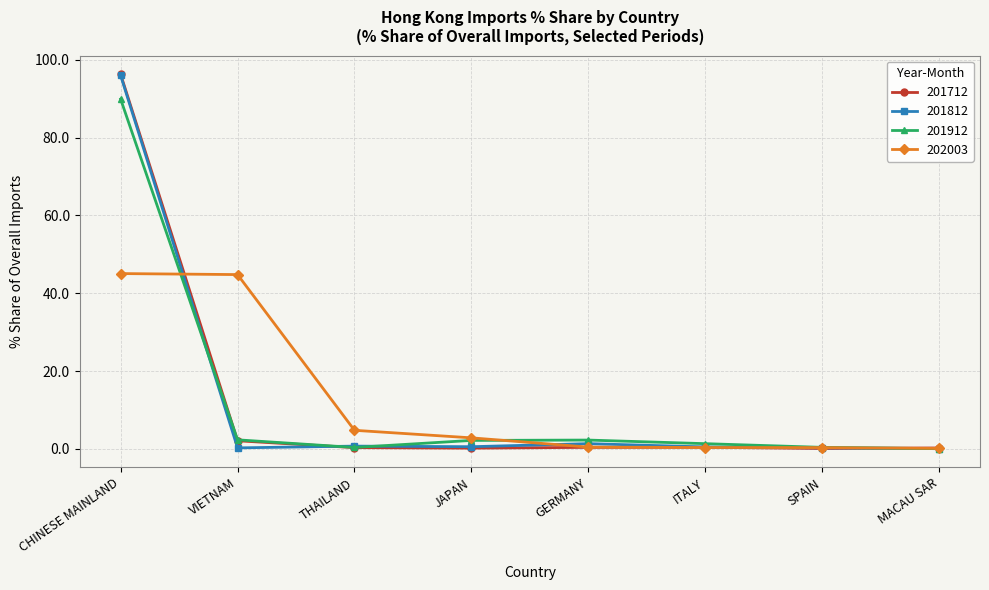

Read the 201712 value at CHINESE MAINLAND.

96.3